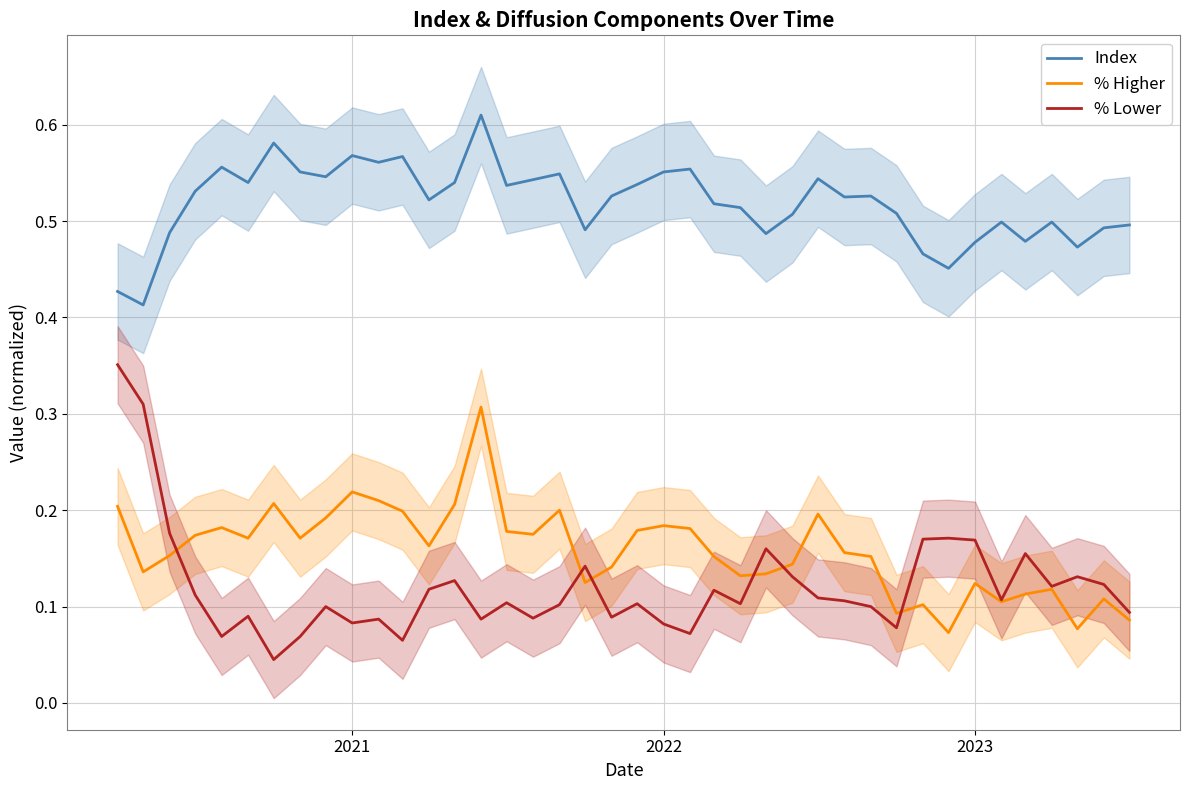

True or false: Index and % Higher cross at least once.

False